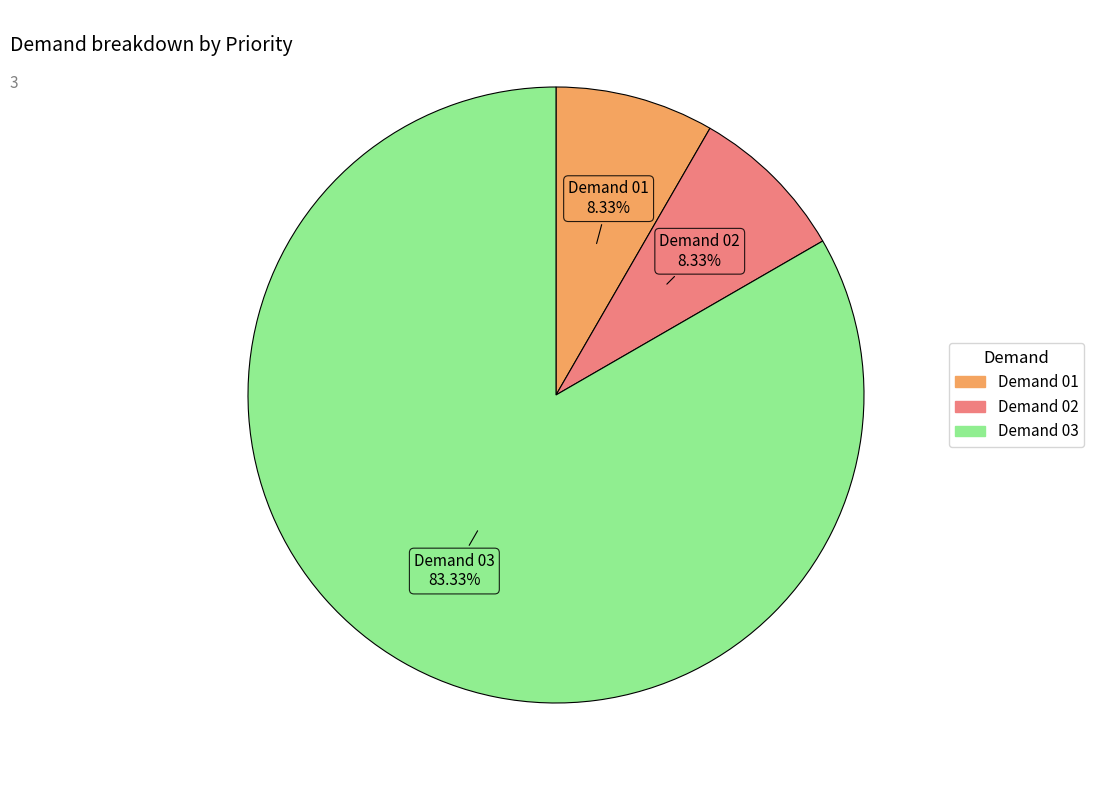

Approximately how many times larger is the value at Demand 01 compared to Demand 02?

1.0